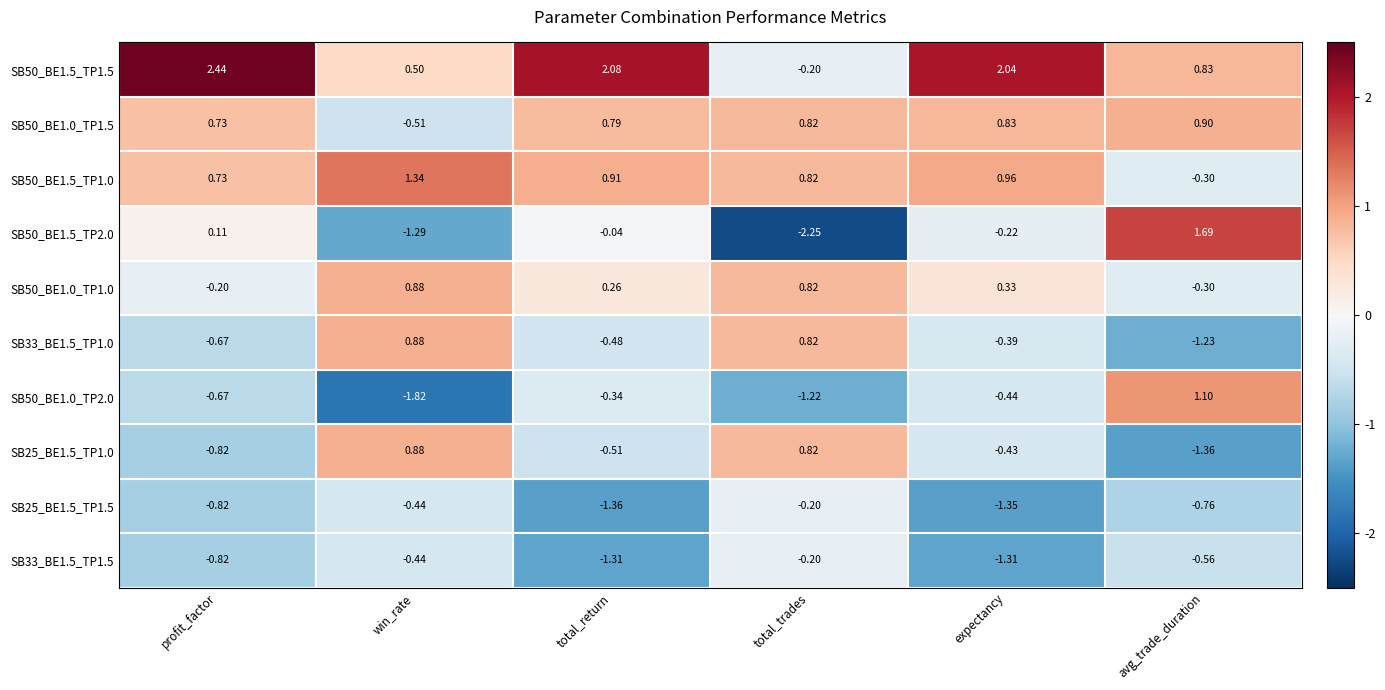

At which category does the chart reach its minimum across all series?

total_trades